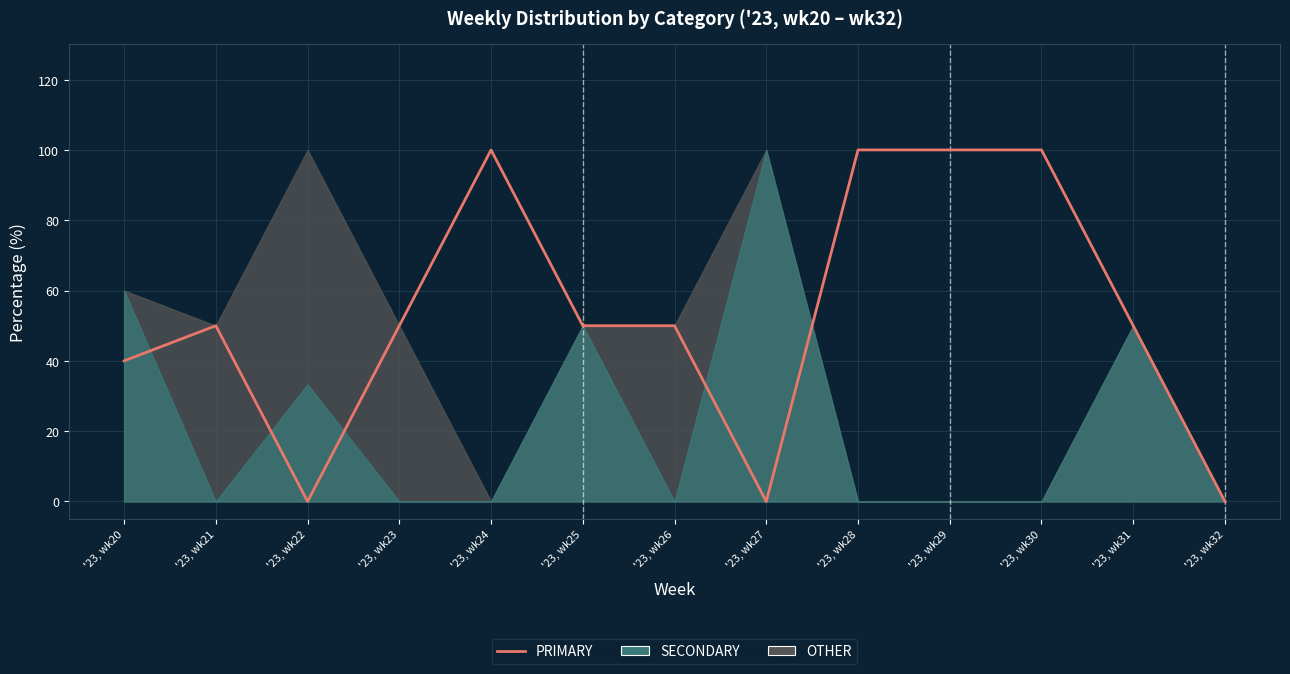

Rank the categories by value from highest to lowest.

'23, wk24, '23, wk28, '23, wk29, '23, wk30, '23, wk21, '23, wk23, '23, wk25, '23, wk26, '23, wk31, '23, wk20, '23, wk22, '23, wk27, '23, wk32